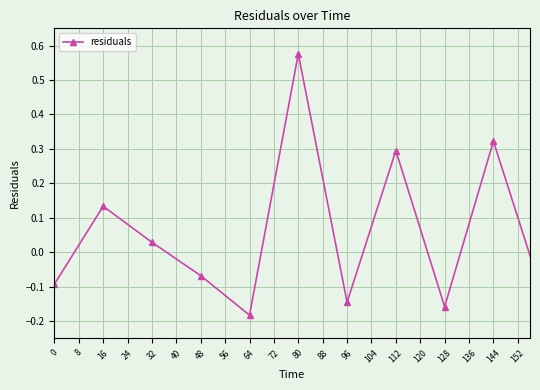

What is the difference between the maximum and second lowest values?

0.8